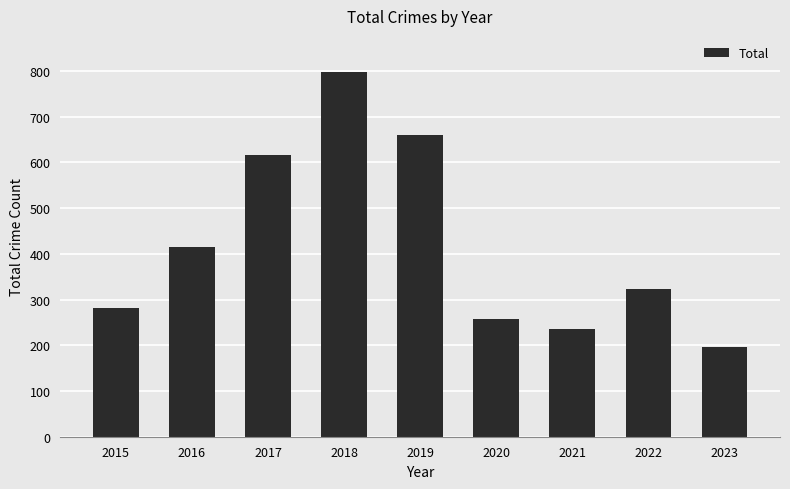

How many series are shown in this chart?

1